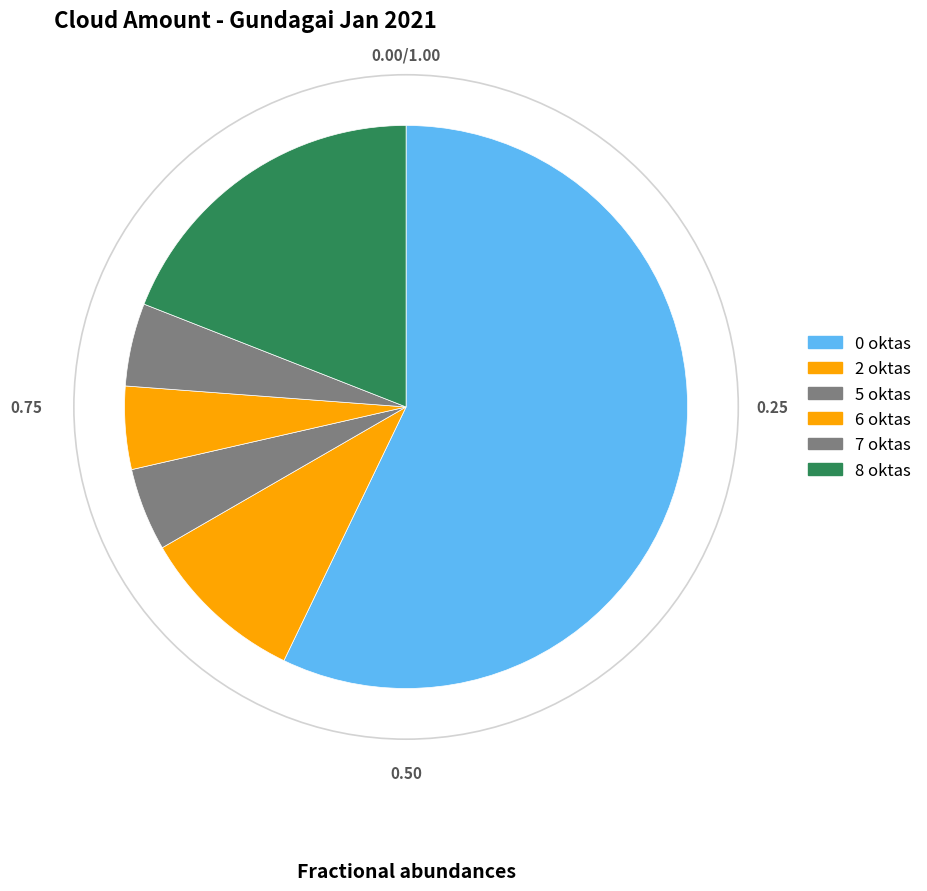

Does any single category account for the majority?

Yes